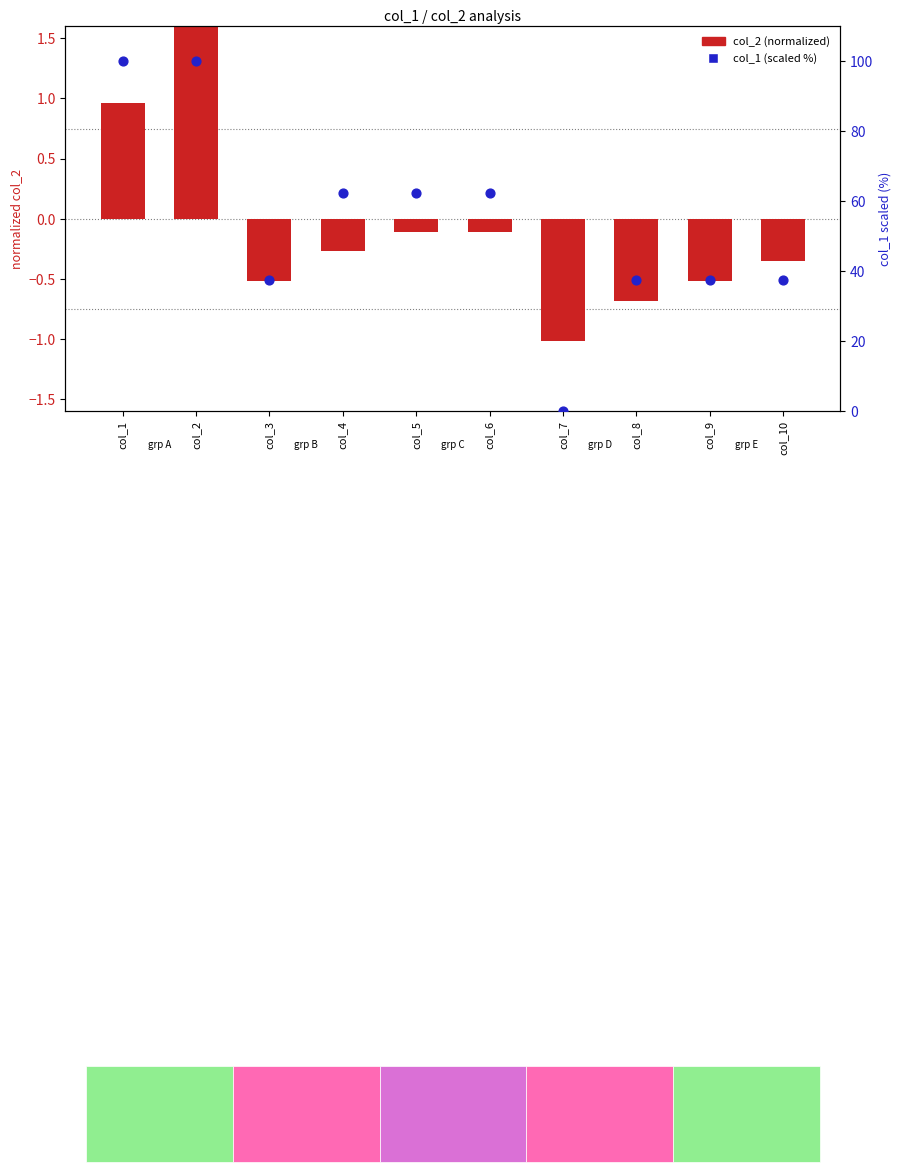

At how many categories does at least one series exceed 53?

5